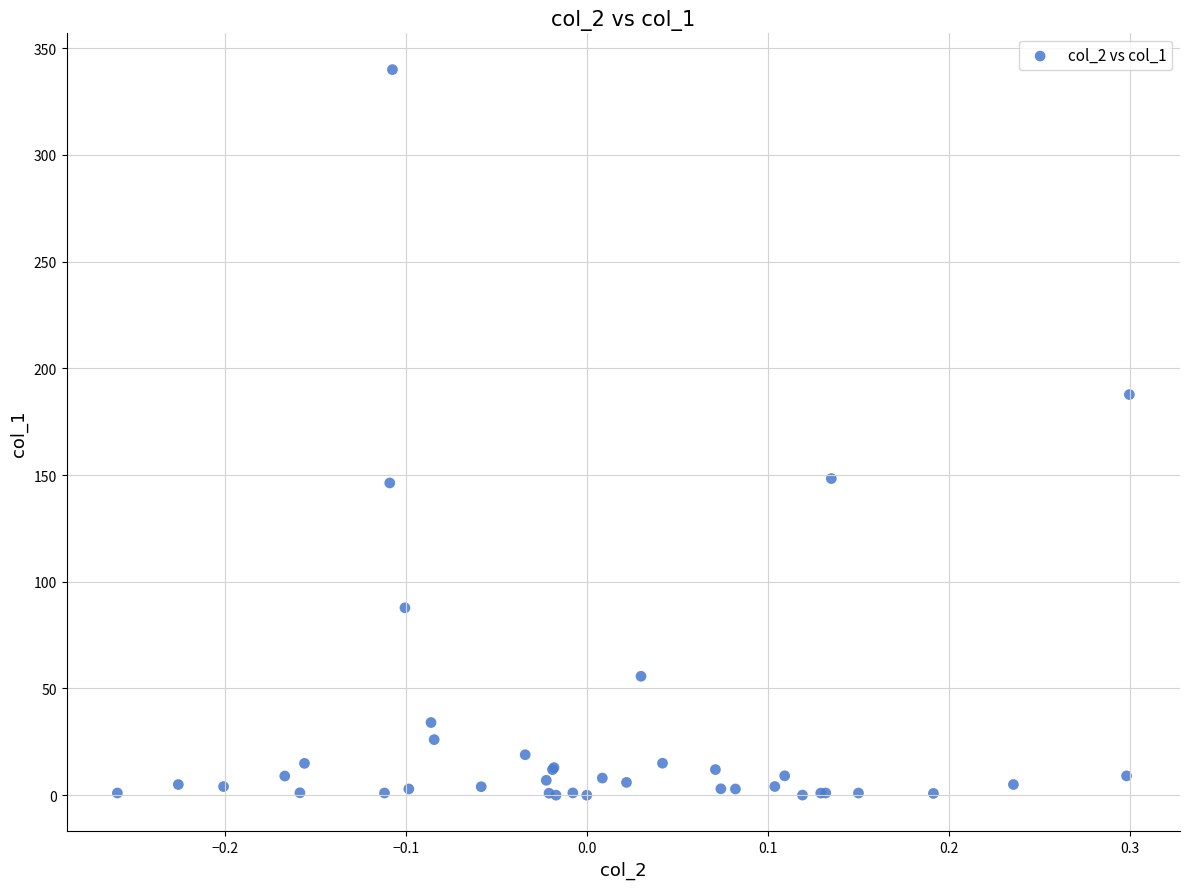

What Y value in the scatter plot is closest to 170?

187.7